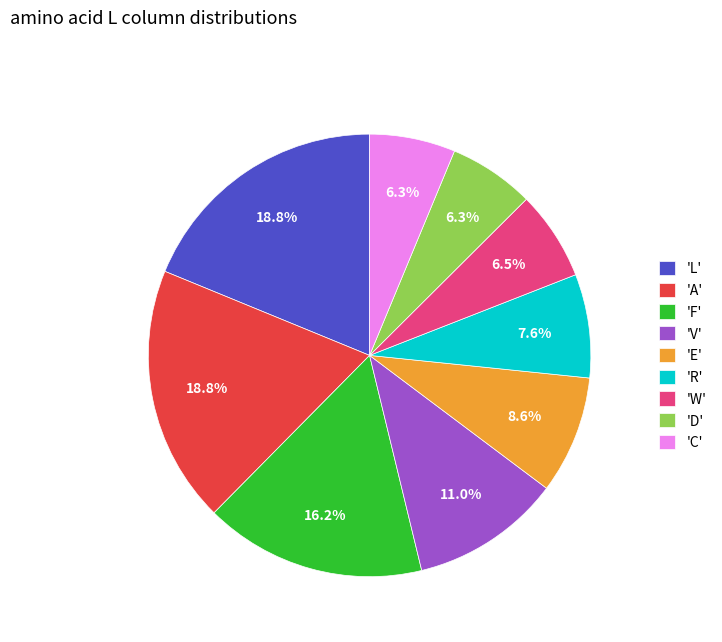

Does 'L' account for over 50% of the chart?

No